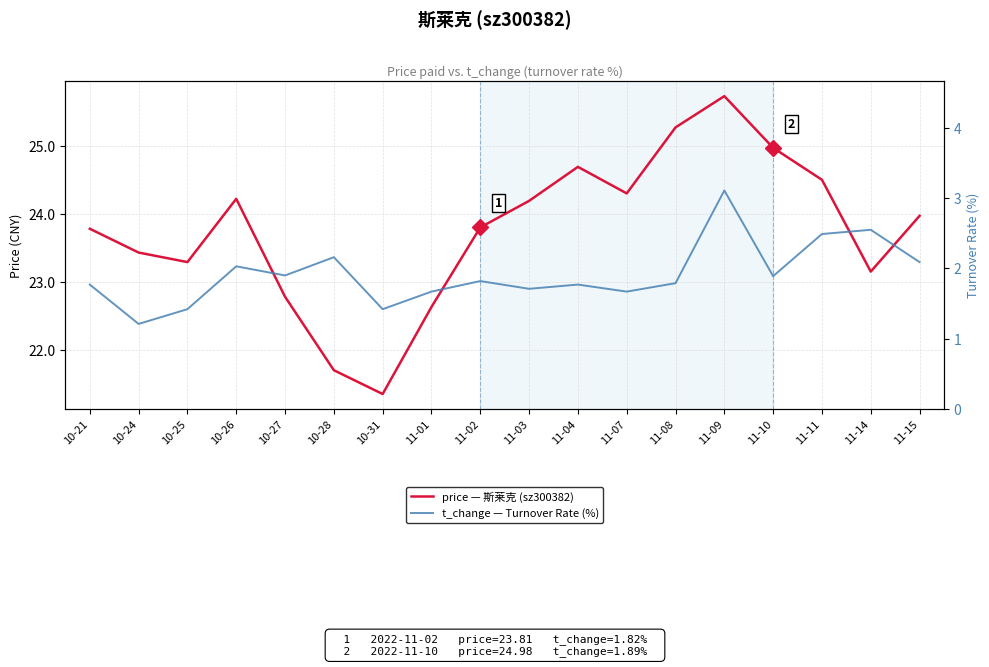

What is the lowest value of the t_change — Turnover Rate (%) series?

1.2